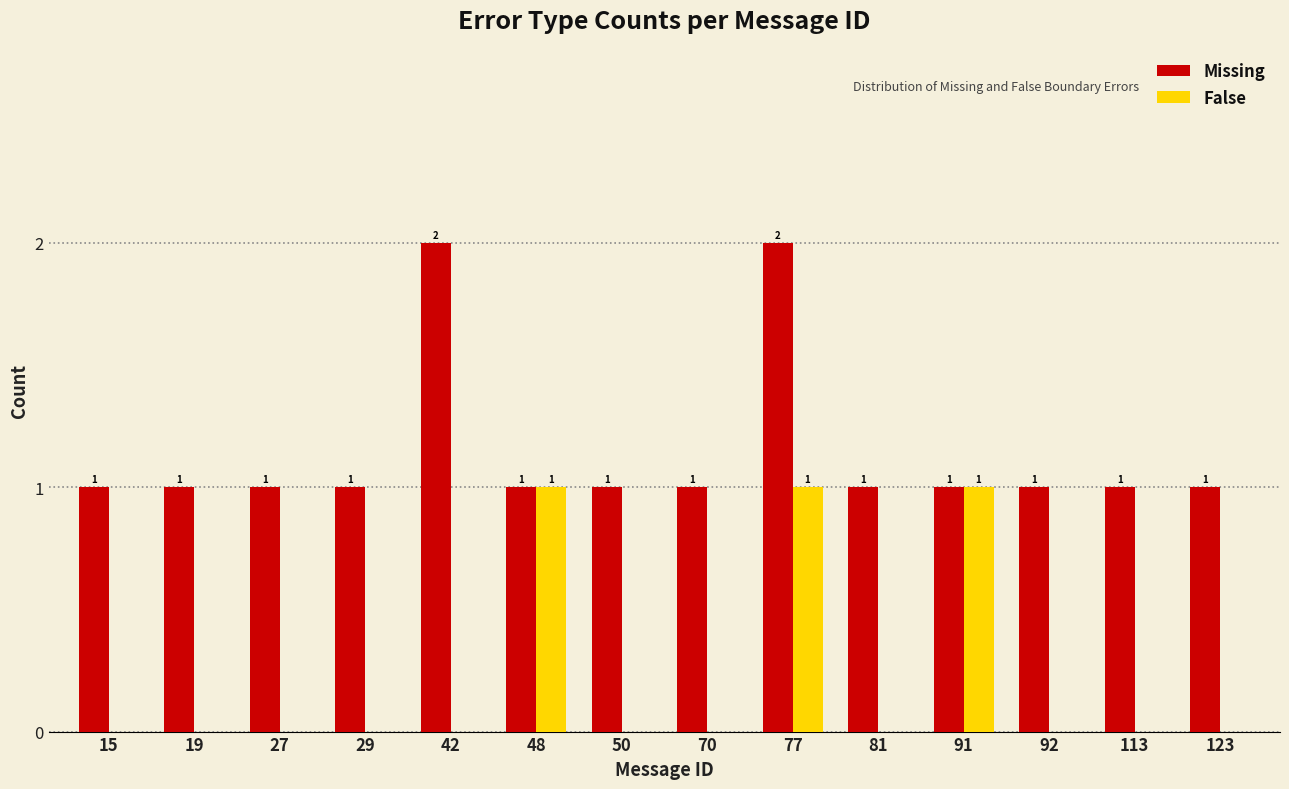

How many groups of bars are there?

14